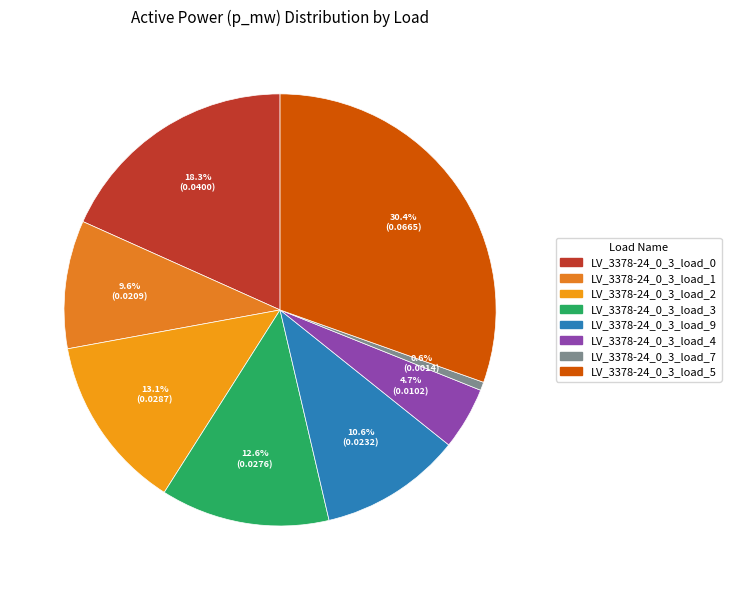

Count the number of slices in the pie.

8